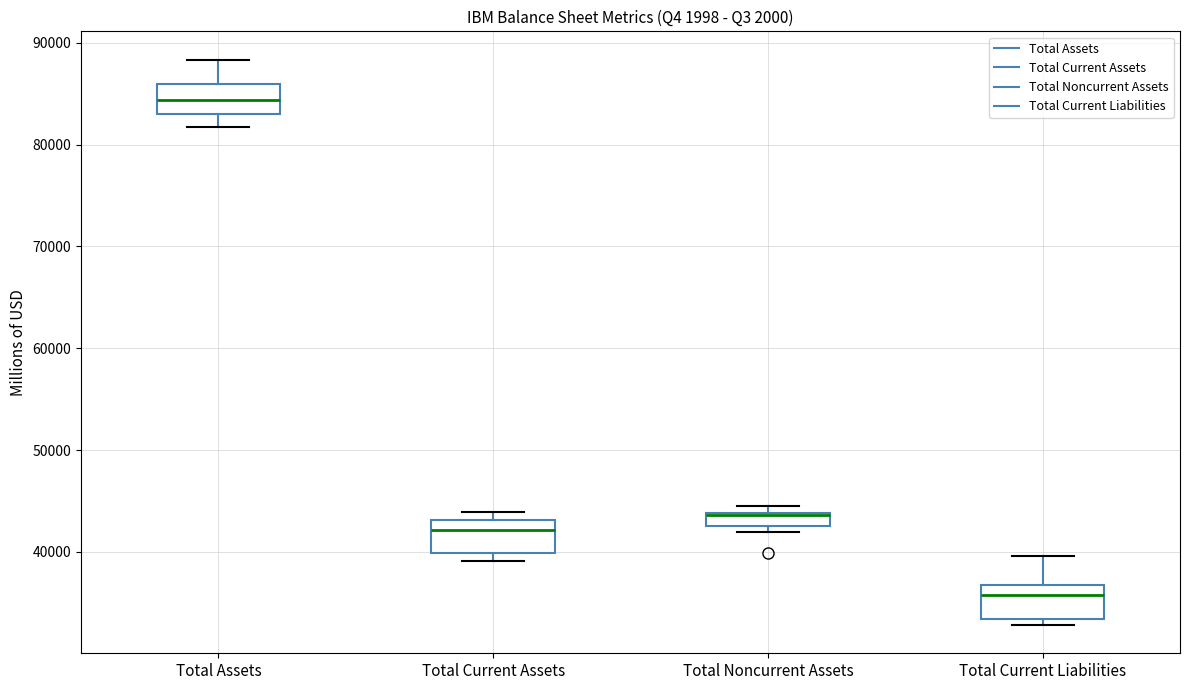

Which box's median line is the lowest?

Total Current Liabilities